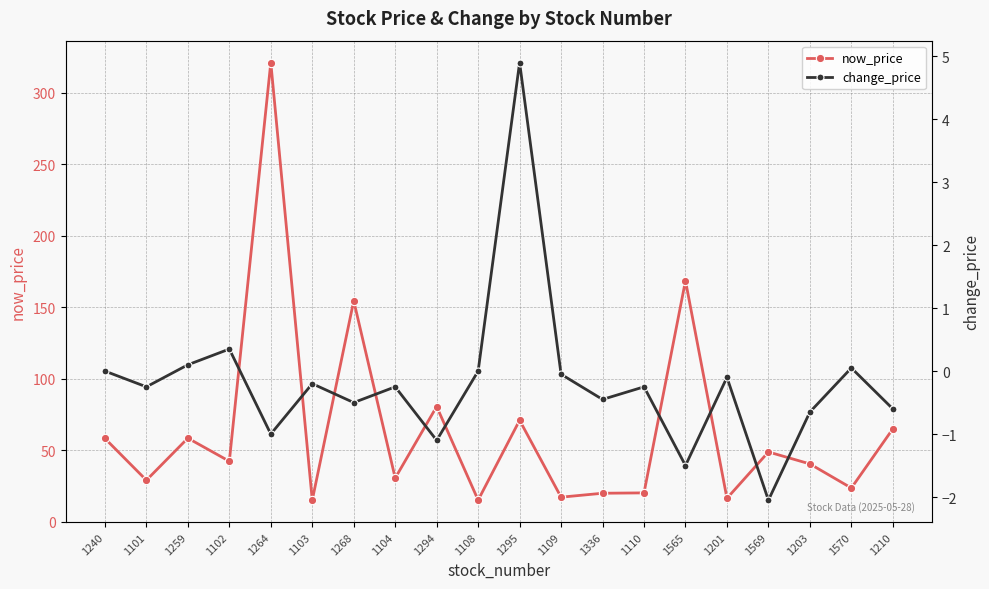

What is the maximum value shown in the chart?

321.0